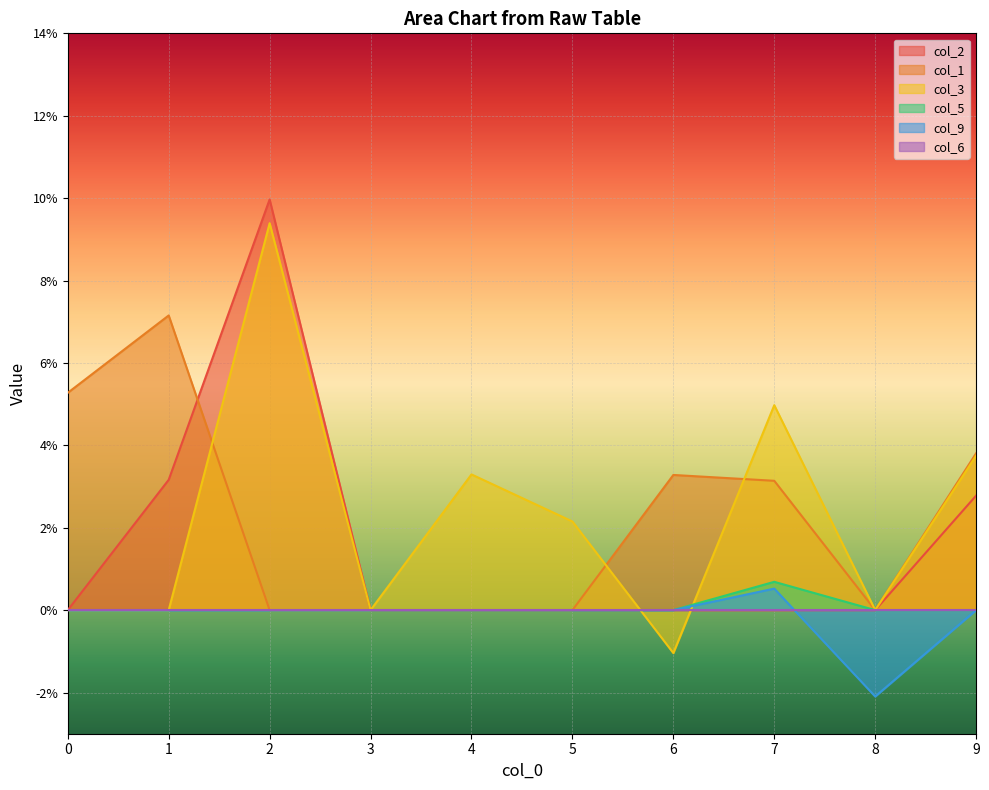

Which series has the largest range (max minus min)?

col_3